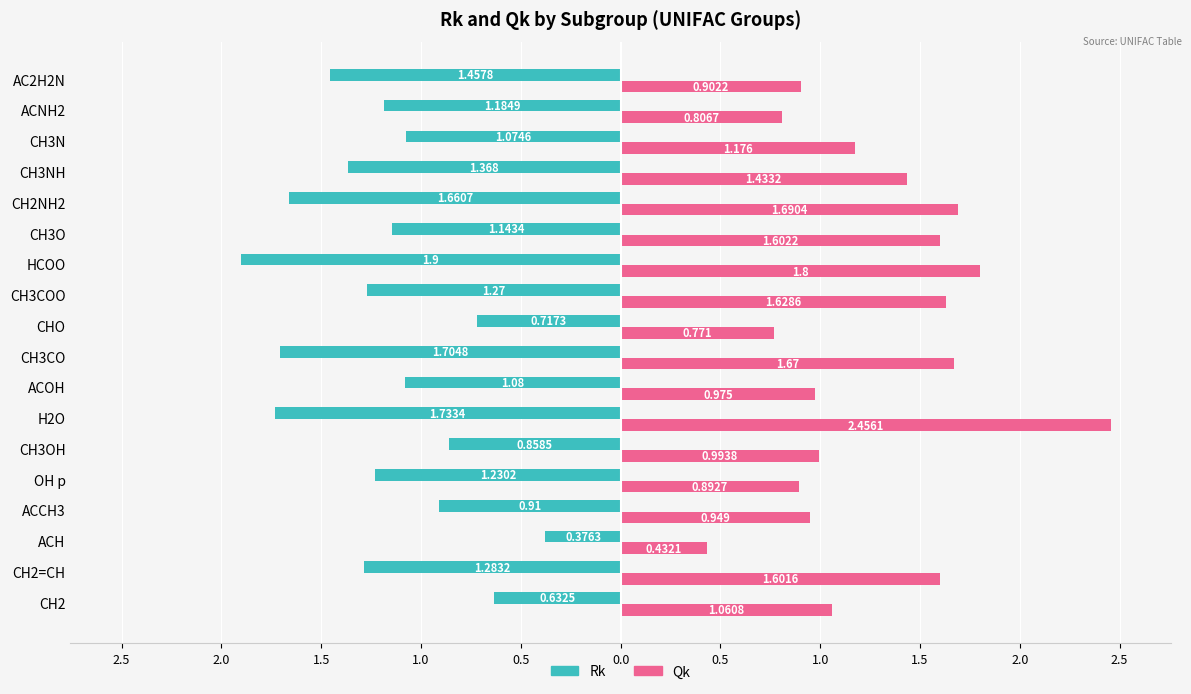

Rank the series by their average value, from highest to lowest.

Qk, Rk